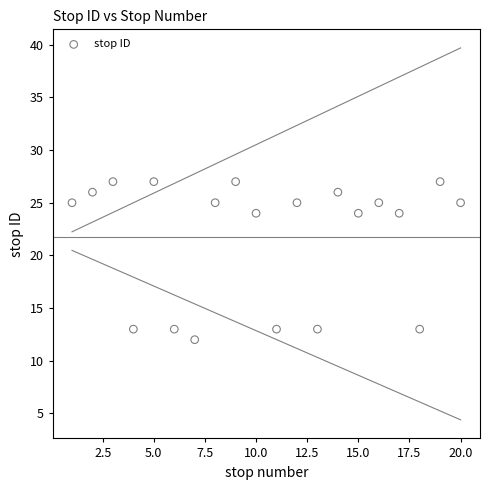

What is the range of Y values (max minus min)?

15